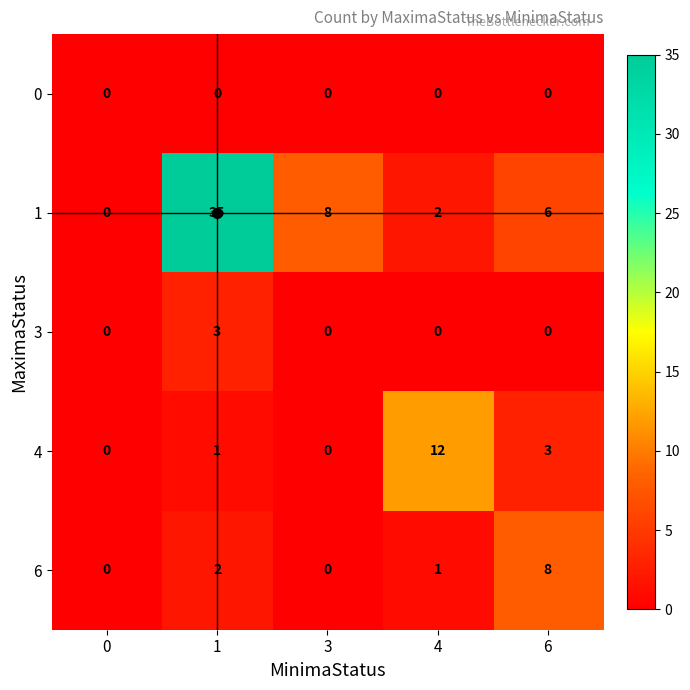

What is the sum of the 3 values at 3 and 1?

3